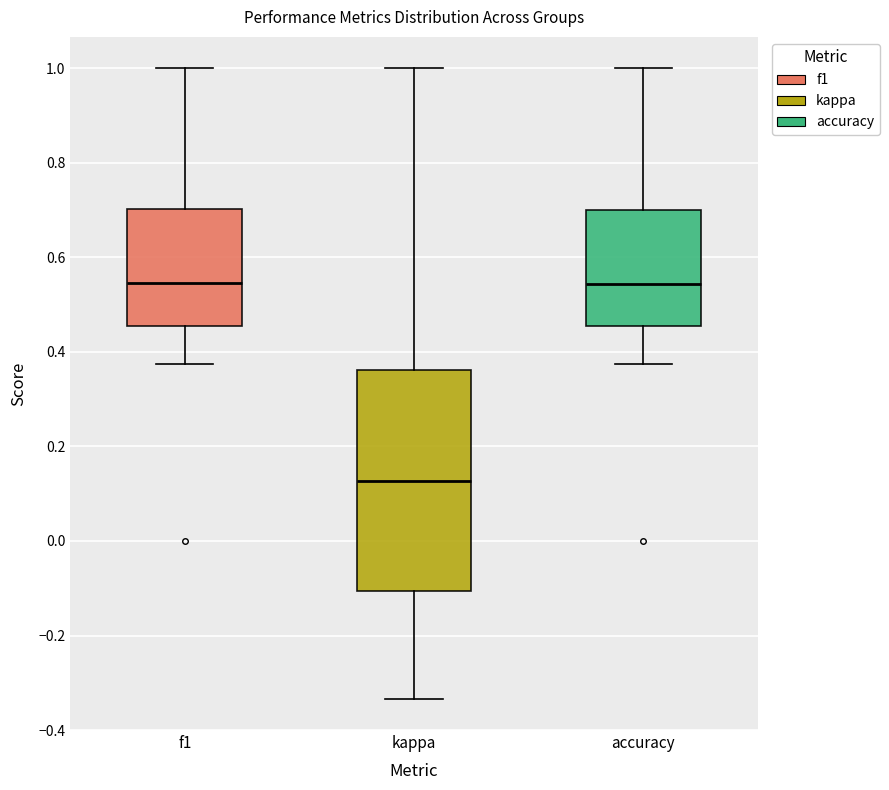

Reading left to right, read every box against the y-axis: the position of its median line, the range the box covers, and the ends of its whiskers. The values are not printed on the chart, so give them approximately, as read against the axis.

f1: median 0.54, box 0.46 to 0.70, whiskers 0.38 to 1.00
kappa: median 0.12, box -0.10 to 0.36, whiskers -0.34 to 1.00
accuracy: median 0.54, box 0.46 to 0.70, whiskers 0.38 to 1.00